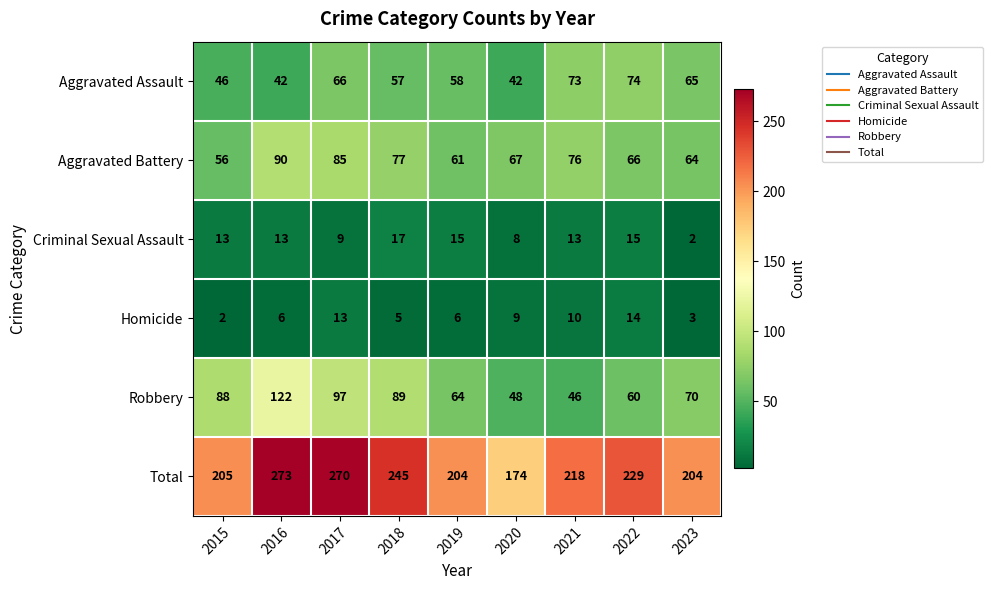

What is the total value across all series at 2023?

408